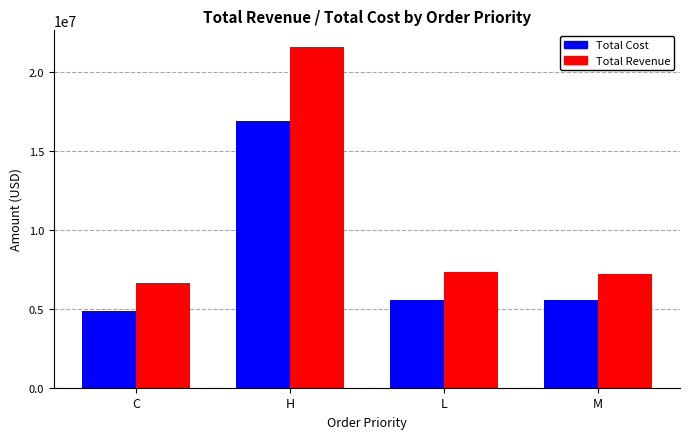

Which label corresponds to the smallest value in the chart?

C